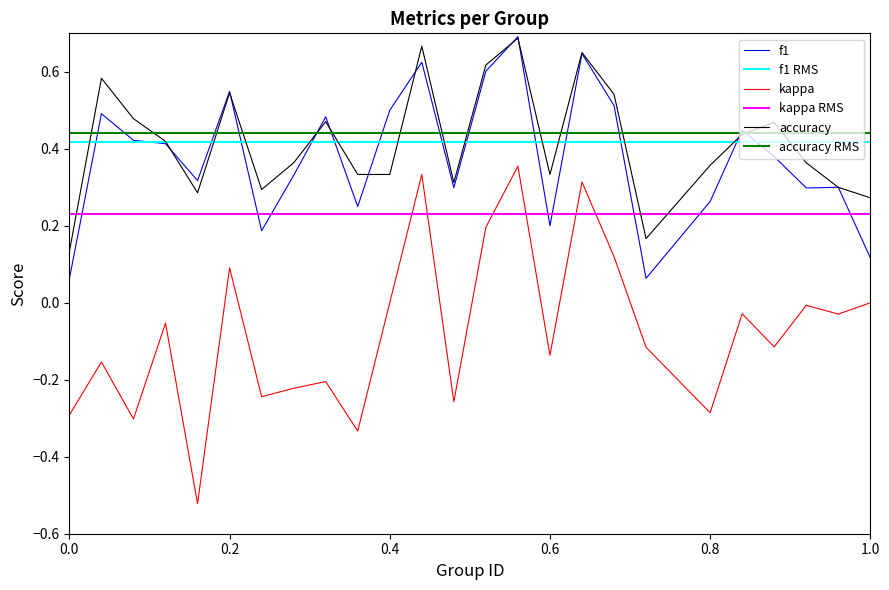

Which category has the lowest value across all series?

5